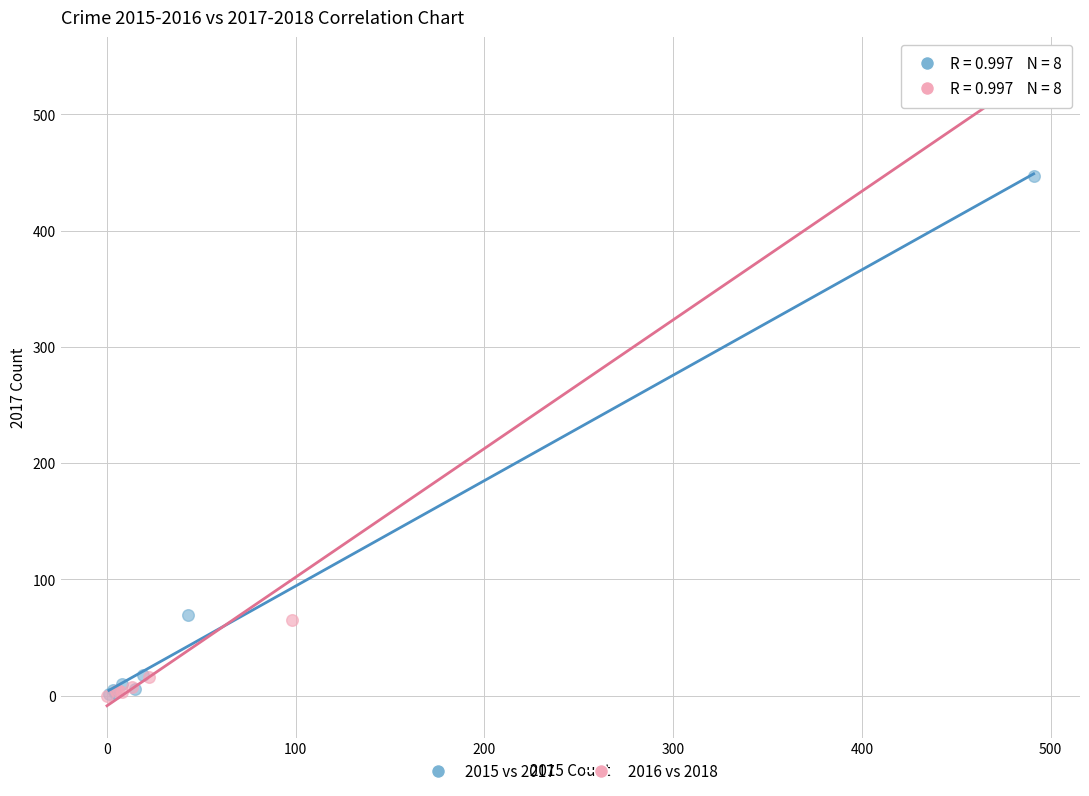

Which series has the largest Y range (max minus min)?

2016 vs 2018